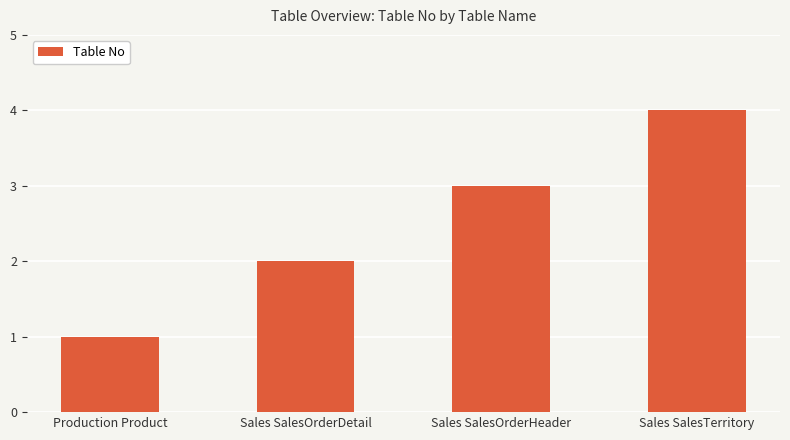

Read the value at Production Product.

1